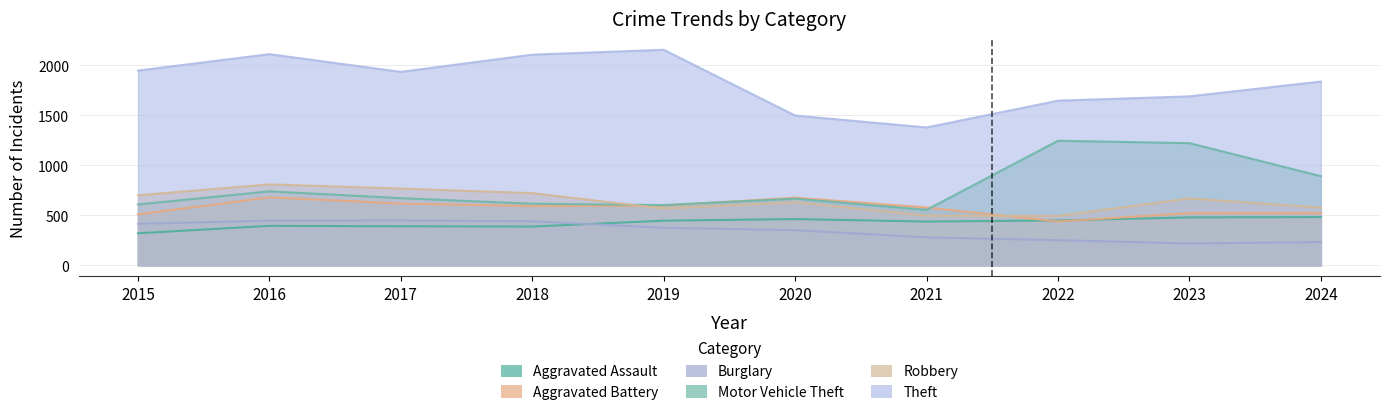

Where is Theft nearest to the value 1765?

2024